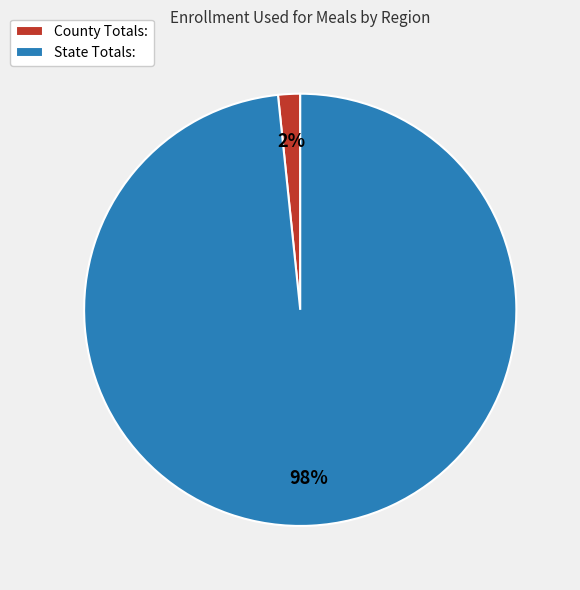

Combined, do State Totals: and County Totals: account for over 50%?

Yes